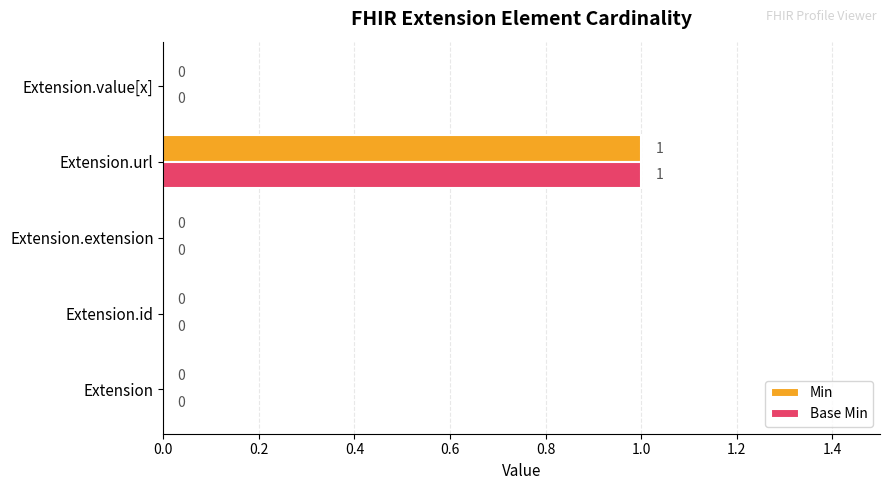

The Base Min series shows 0 at Extension.url. True or false?

False